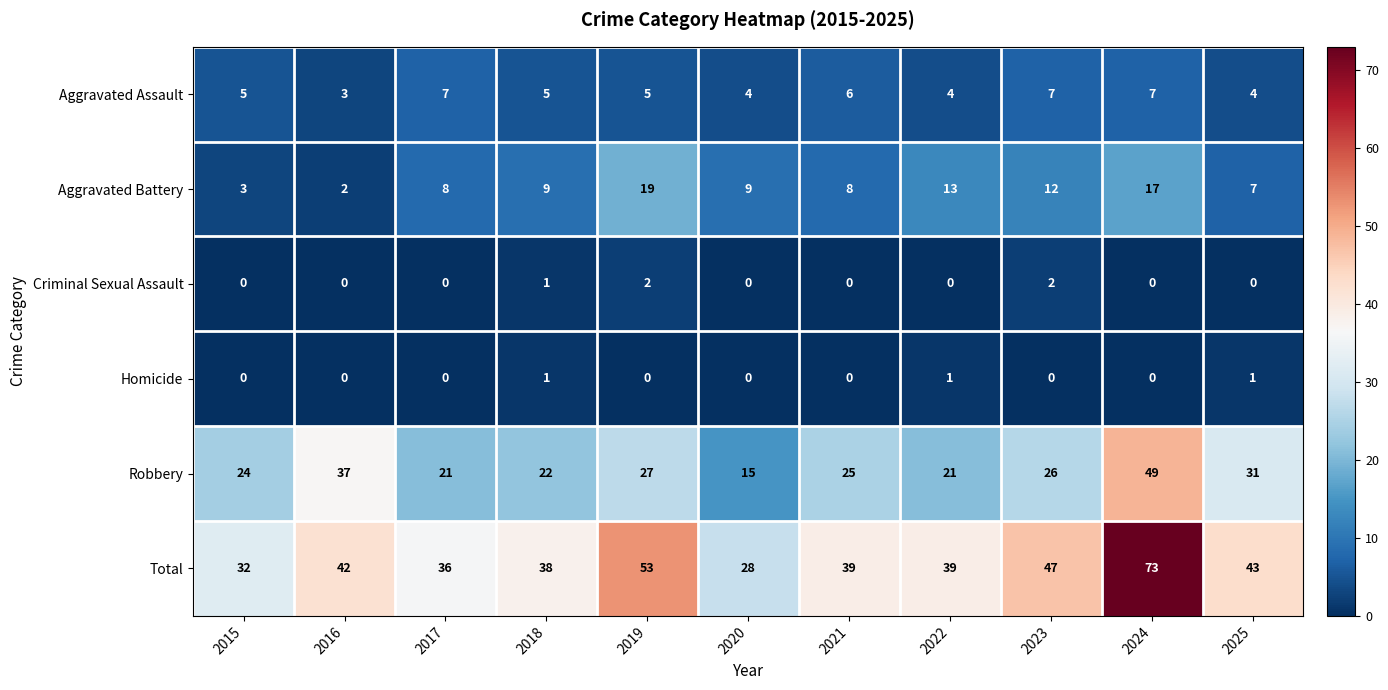

What is the spread (max minus min) of values at 2021?

39